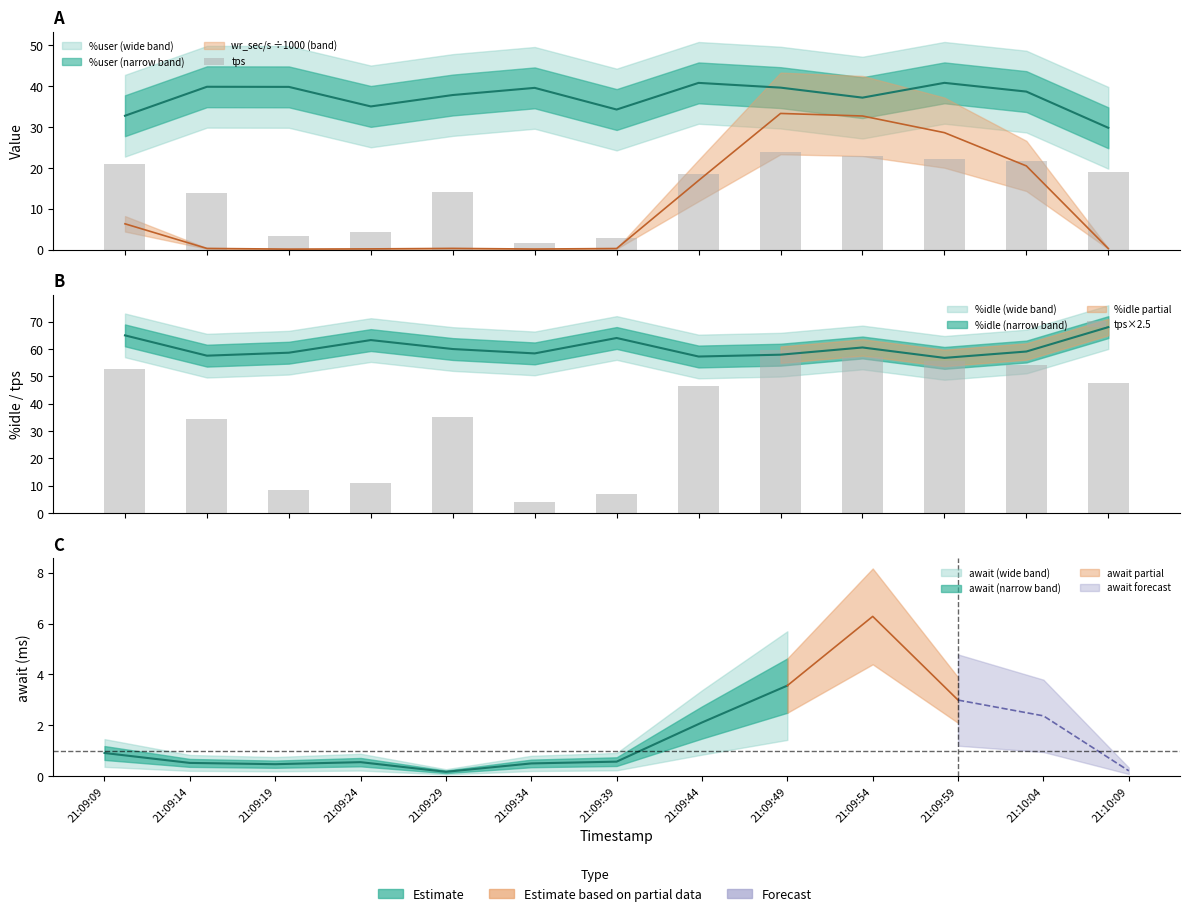

What is the difference between the highest and lowest values at 21:09:59?

33.3